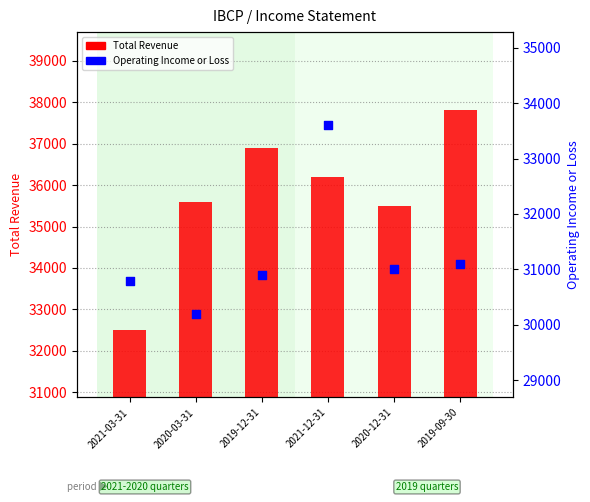

What are all the series names shown in the legend?

Total Revenue, Operating Income or Loss